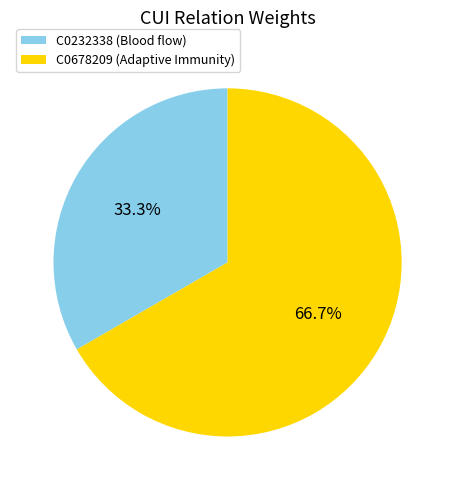

How many segments does this pie chart have?

2